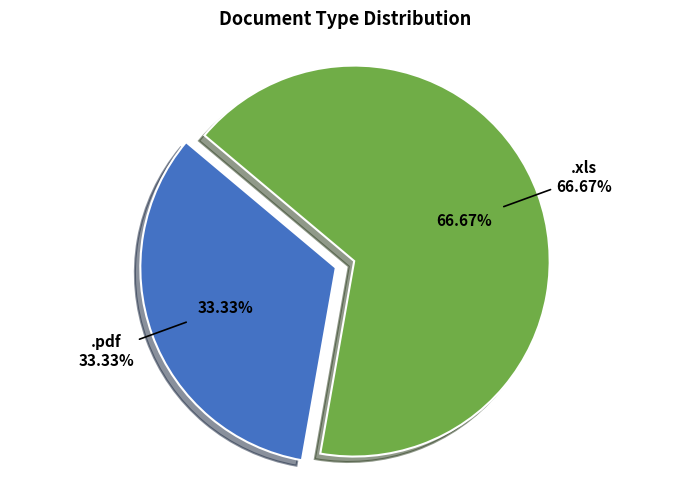

Is the sum of .xls and .pdf greater than half?

Yes